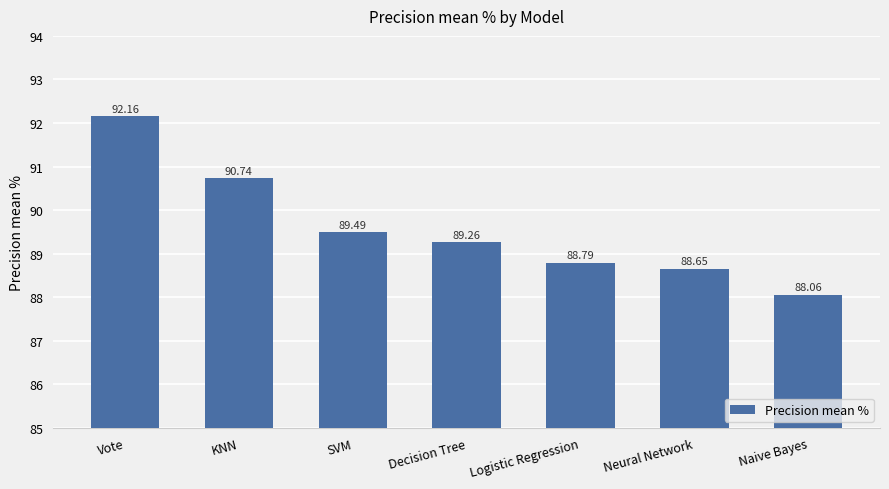

Rank the categories by value from highest to lowest.

Vote, KNN, SVM, Decision Tree, Logistic Regression, Neural Network, Naive Bayes